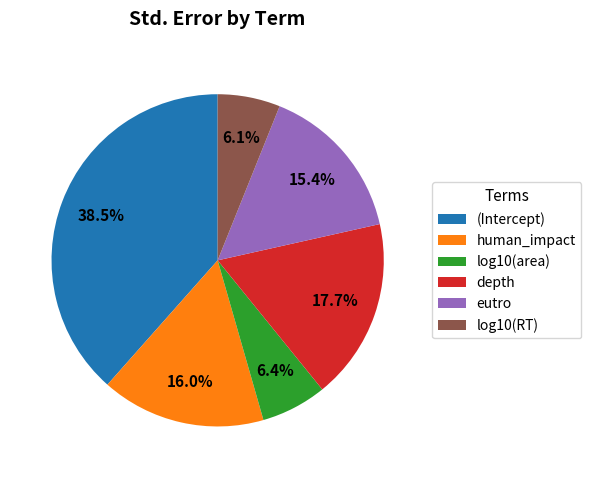

The log10(area) slice represents 1% of the pie. True or false?

False